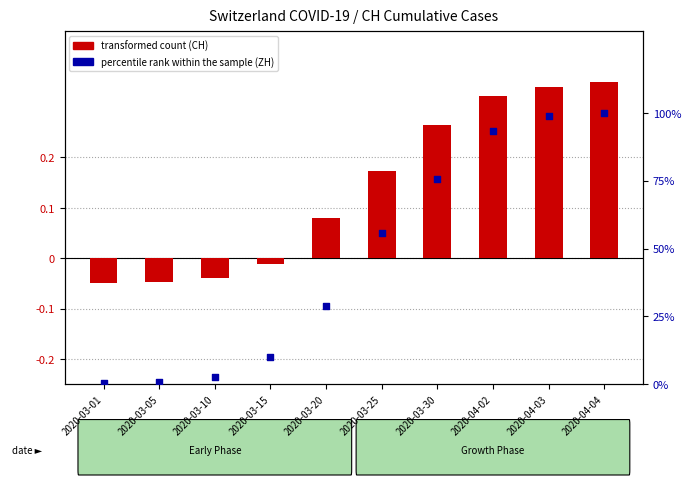

What are all the series names shown in the legend?

transformed count, percentile rank within the sample